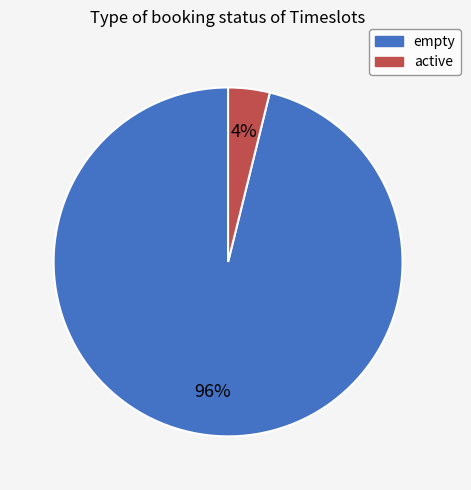

Count the number of slices in the pie.

2